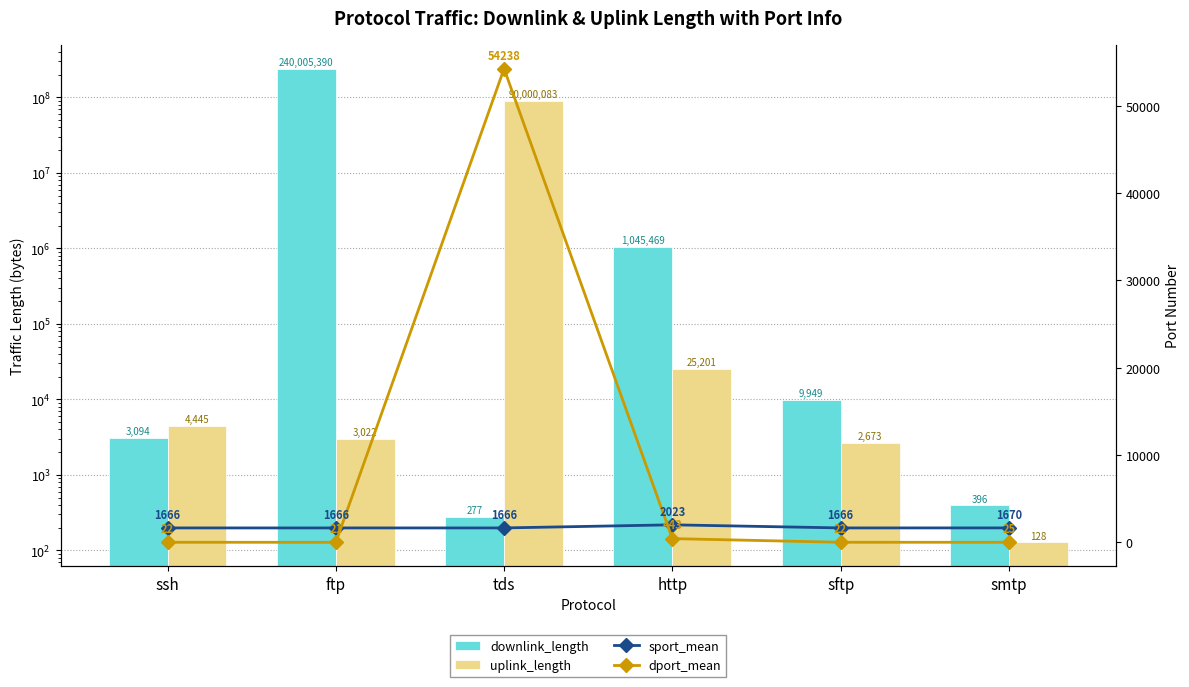

Which series has the widest spread of values?

downlink_length